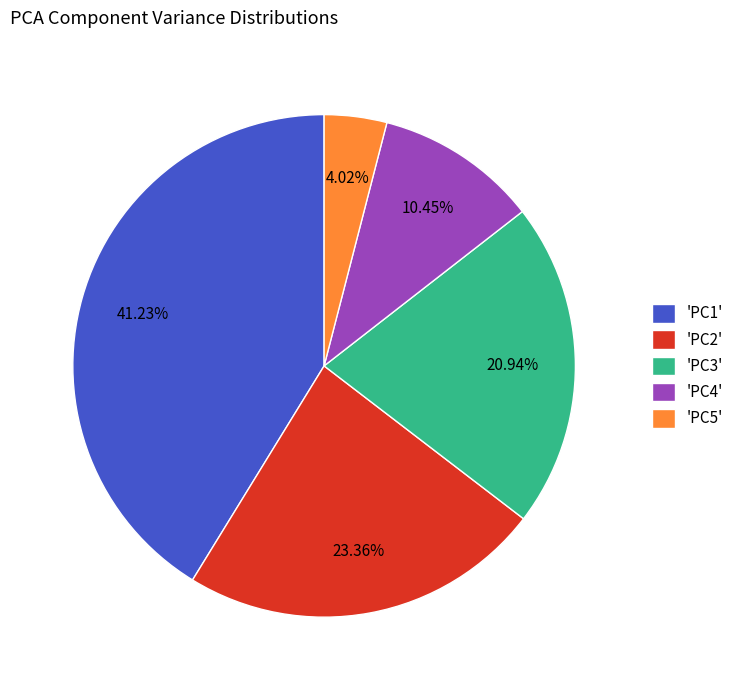

Does any single category account for the majority?

No